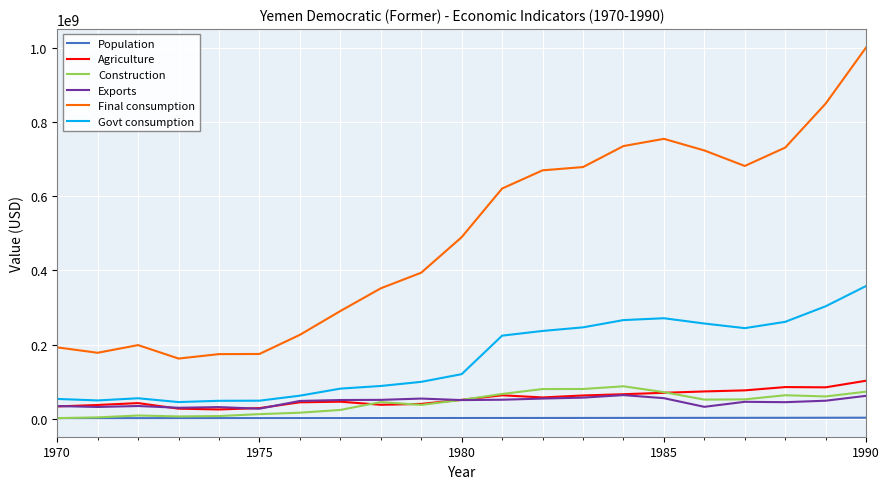

What is the average value of the Population series?

2153291